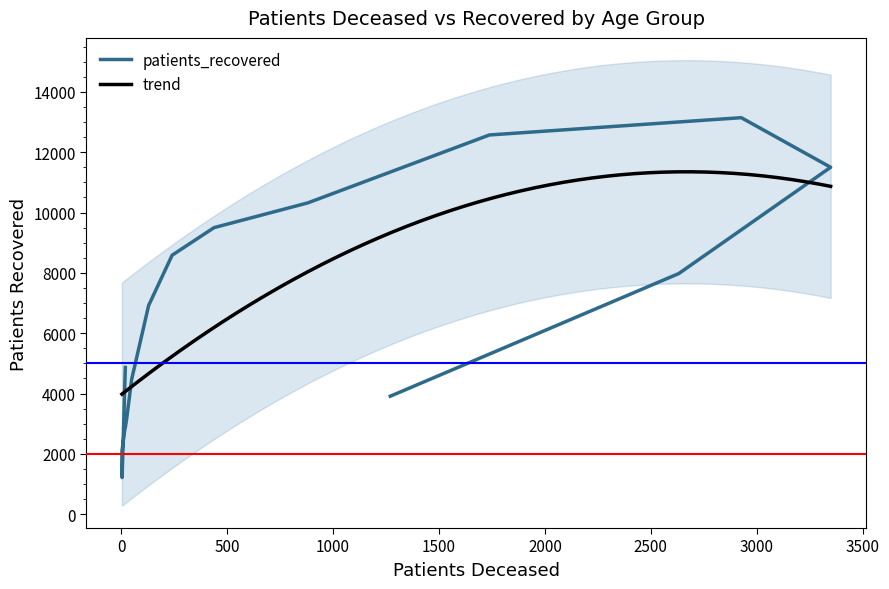

What is the lowest value of the trend series?

3980.7